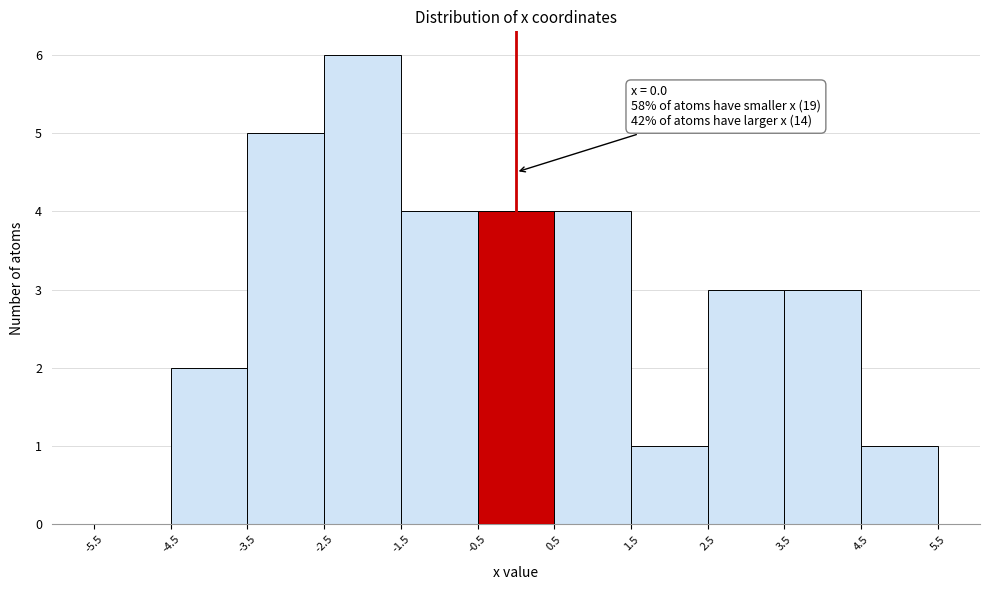

Over which range of the x-axis is the bar tallest?

-2.5 to -1.5